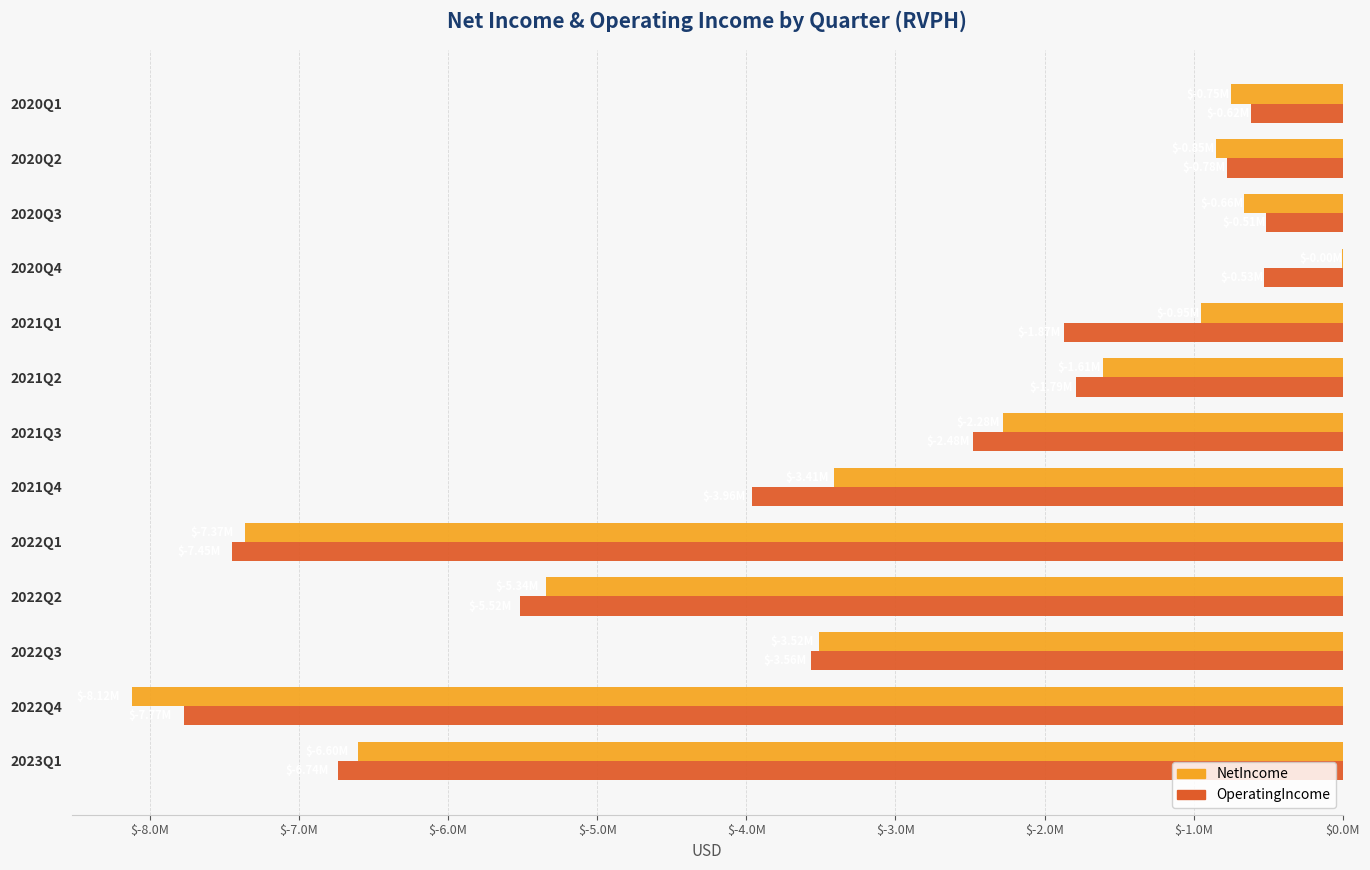

What is the greatest value displayed?

-3783.4